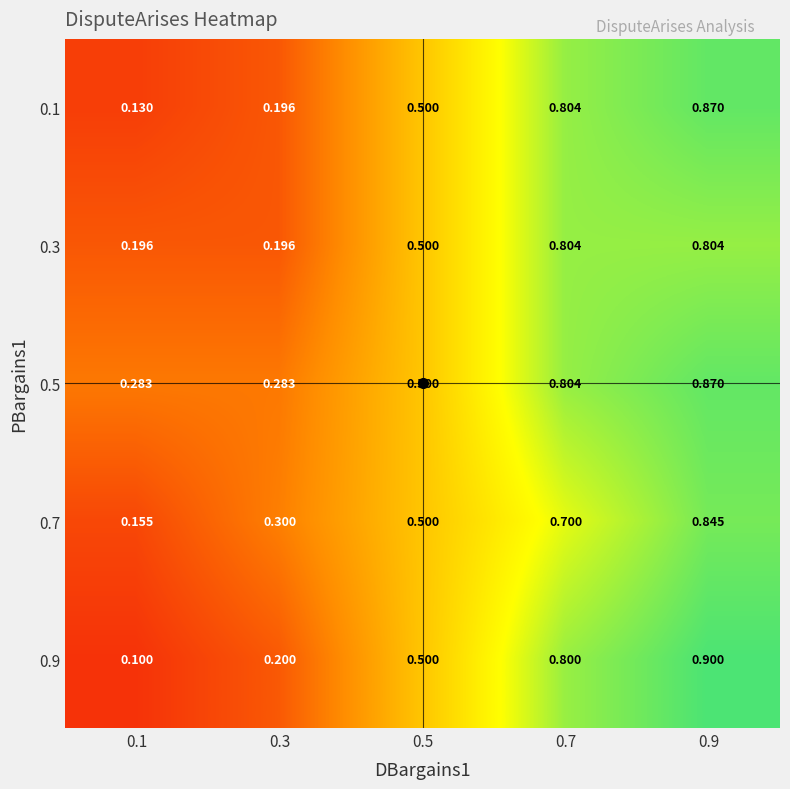

What is the greatest value displayed?

0.9